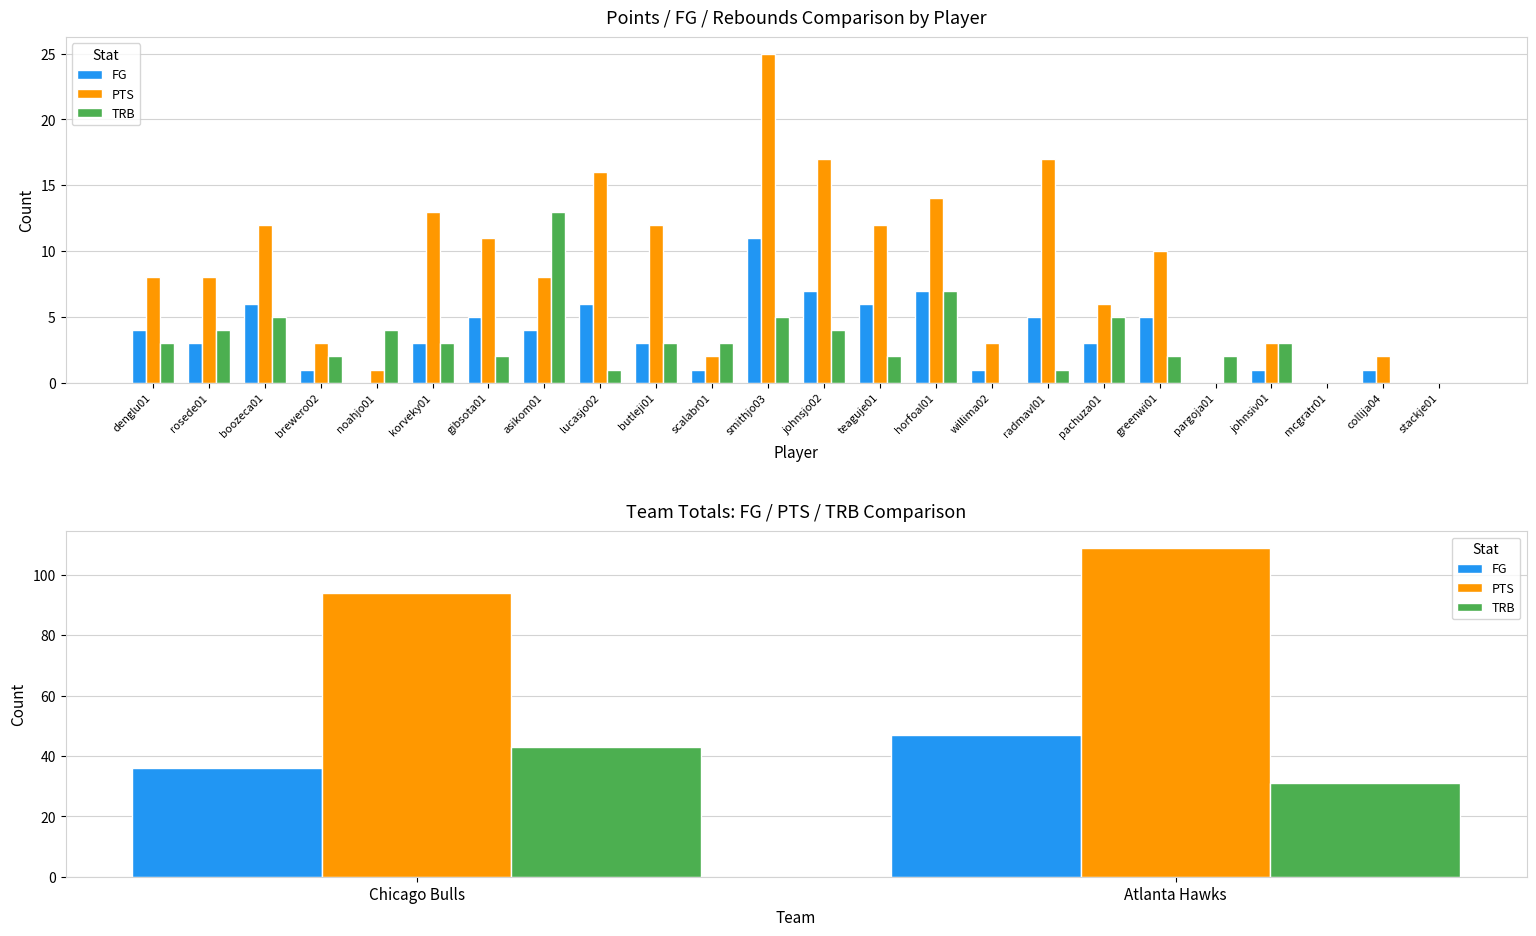

What is the average value of the PTS series?

102